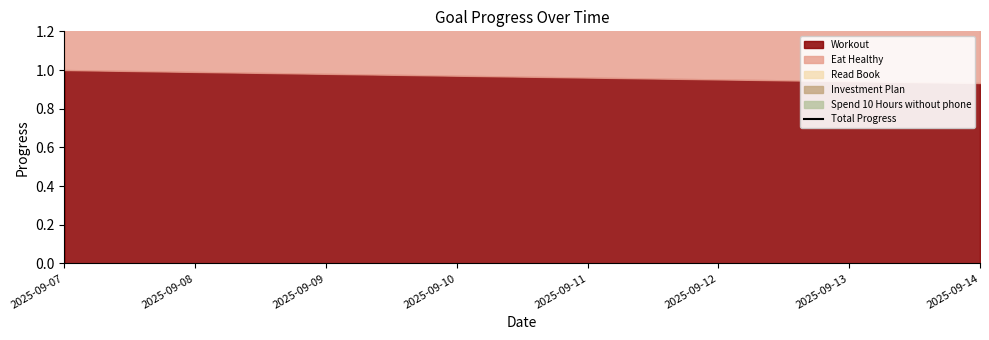

At which category does the chart reach its minimum across all series?

2025-09-14